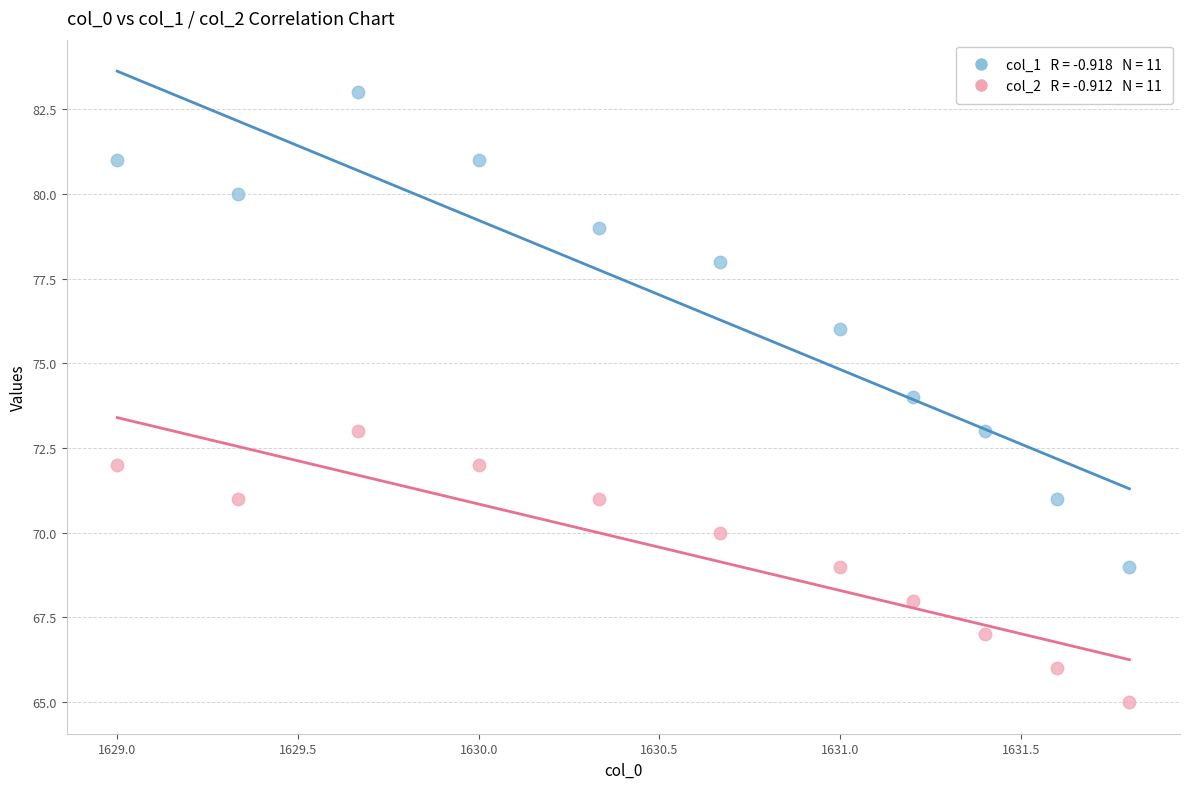

Across all data points, what is the range of Y values (max minus min)?

18